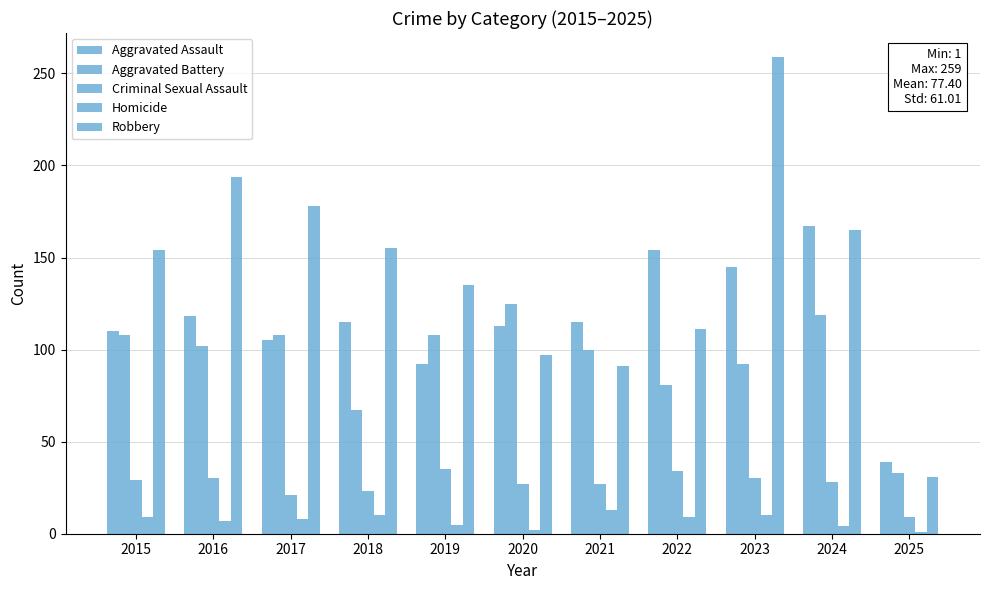

List the labels in order of Aggravated Battery value, largest first.

2020, 2024, 2015, 2017, 2019, 2016, 2021, 2023, 2022, 2018, 2025